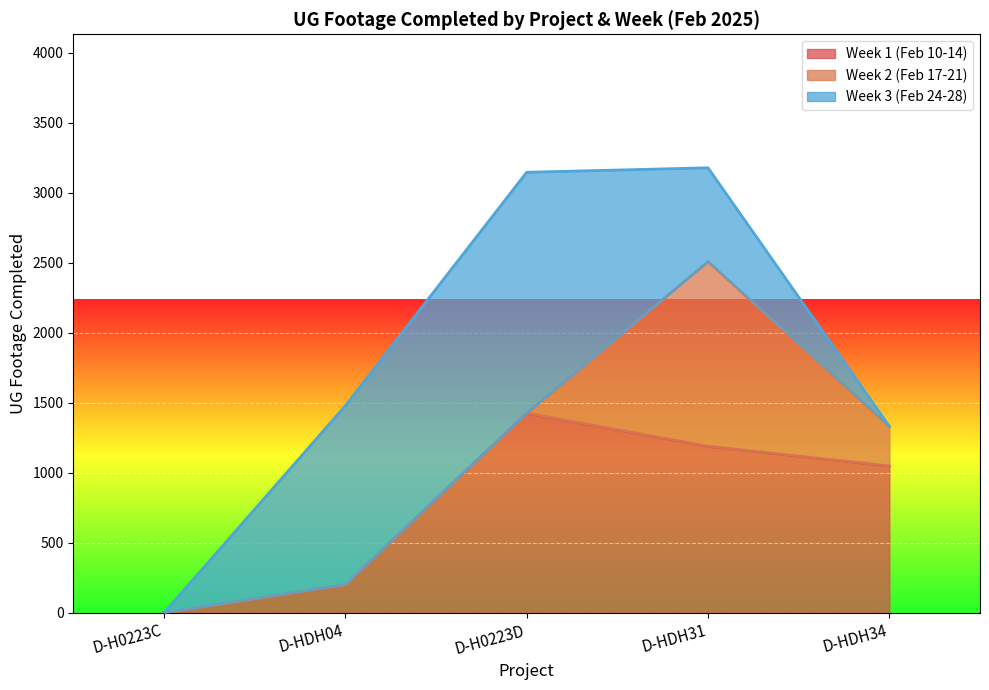

What is the label of the 2nd point from the left?

D-HDH04